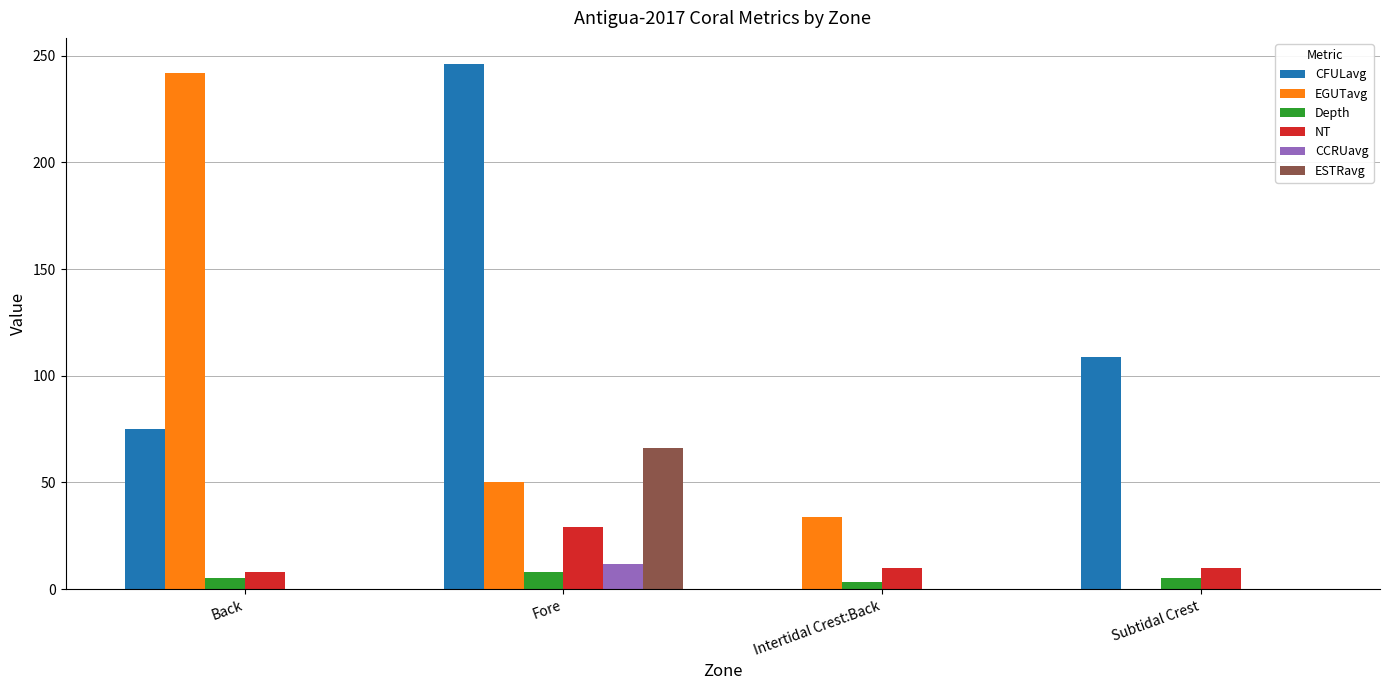

Which series has the largest total across all categories?

CFULavg